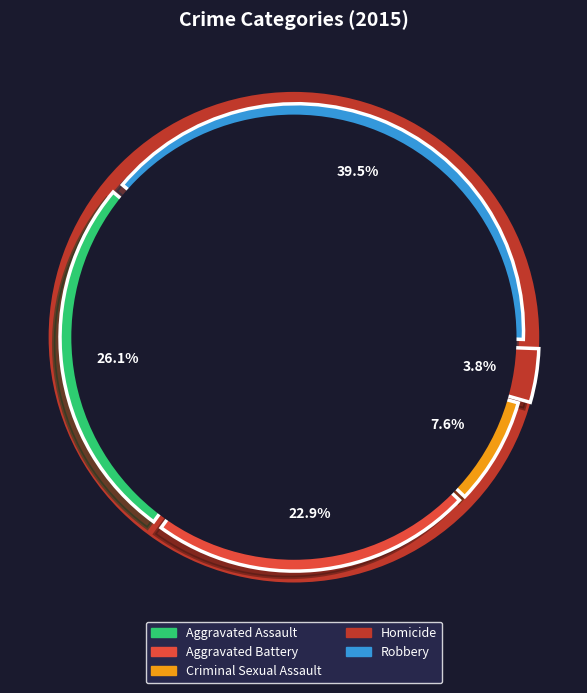

What is the smallest slice in the pie chart?

Homicide